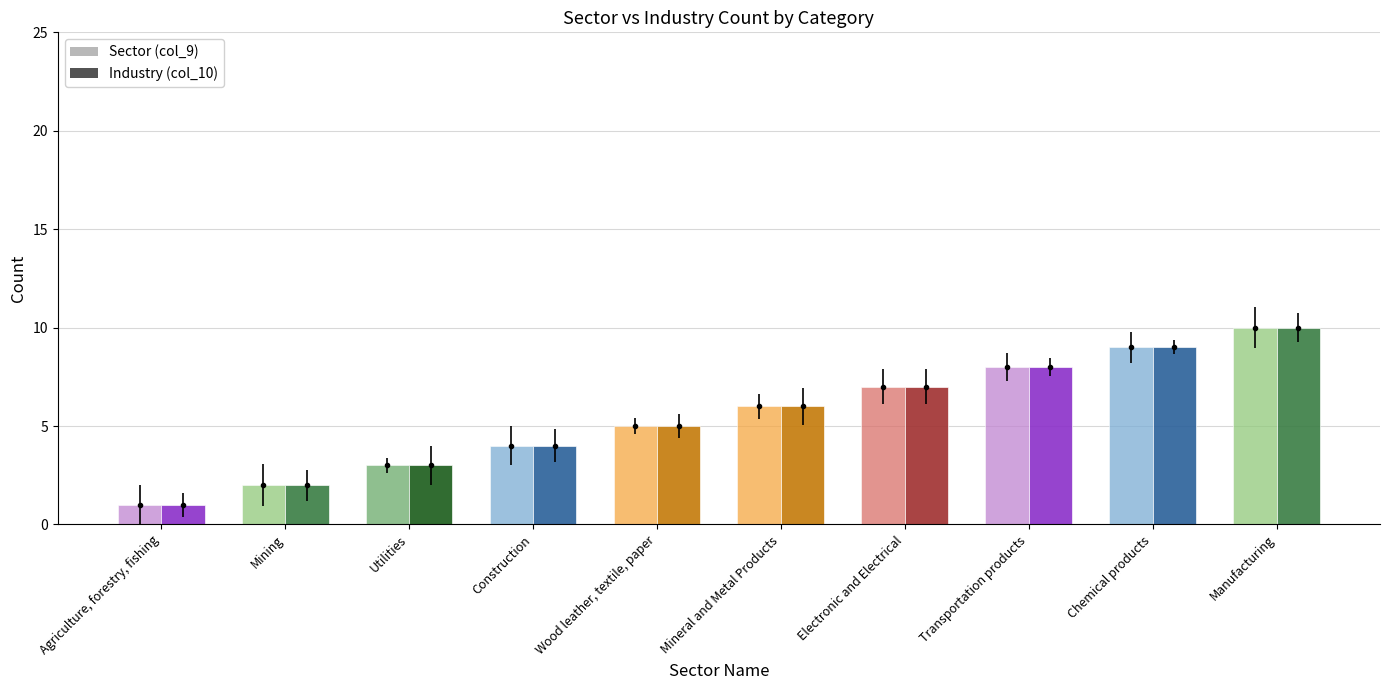

Does the chart contain stacked bars?

No